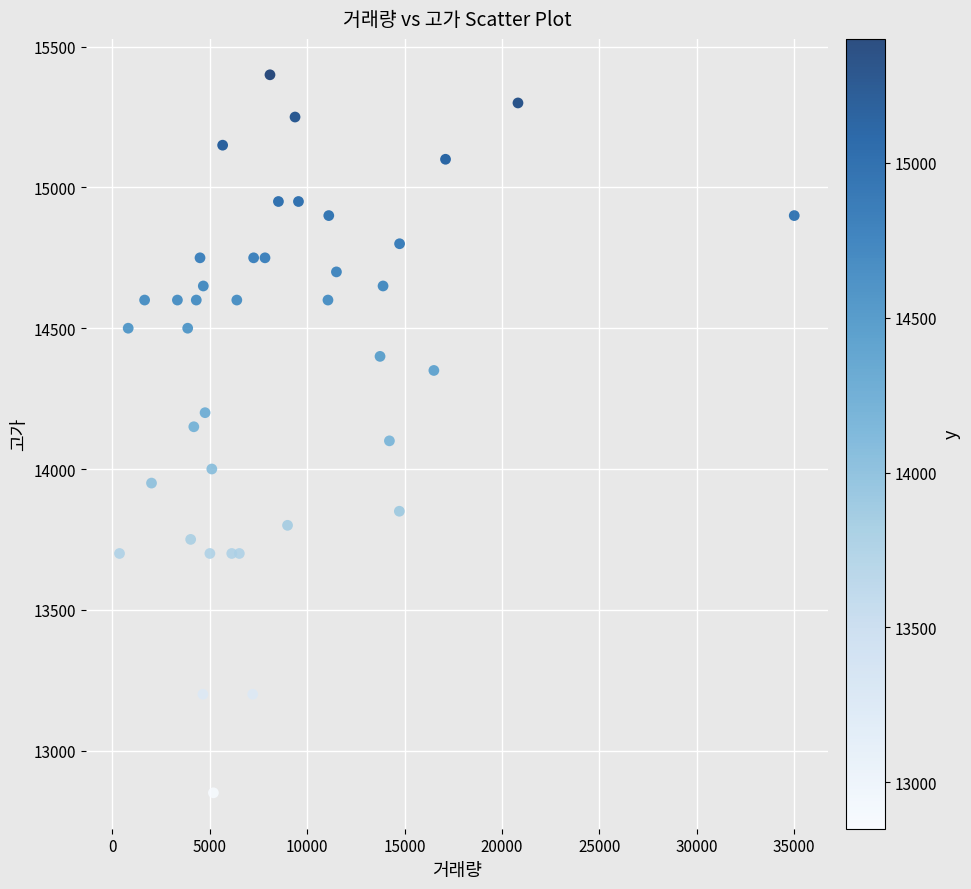

What is the range of Y values (max minus min)?

2550